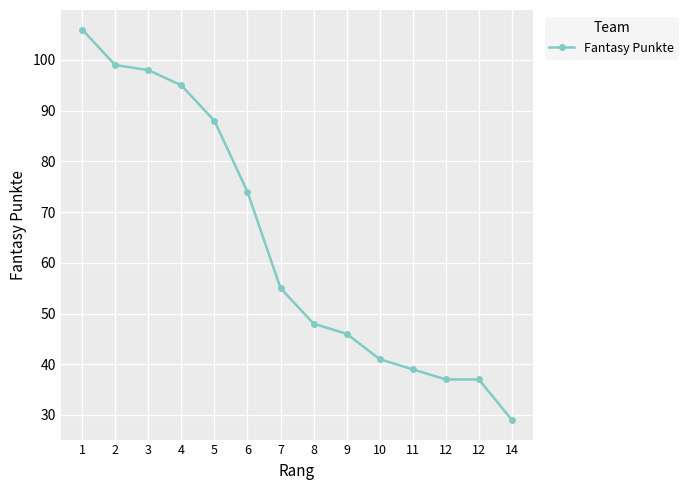

How many values are below 55?

7